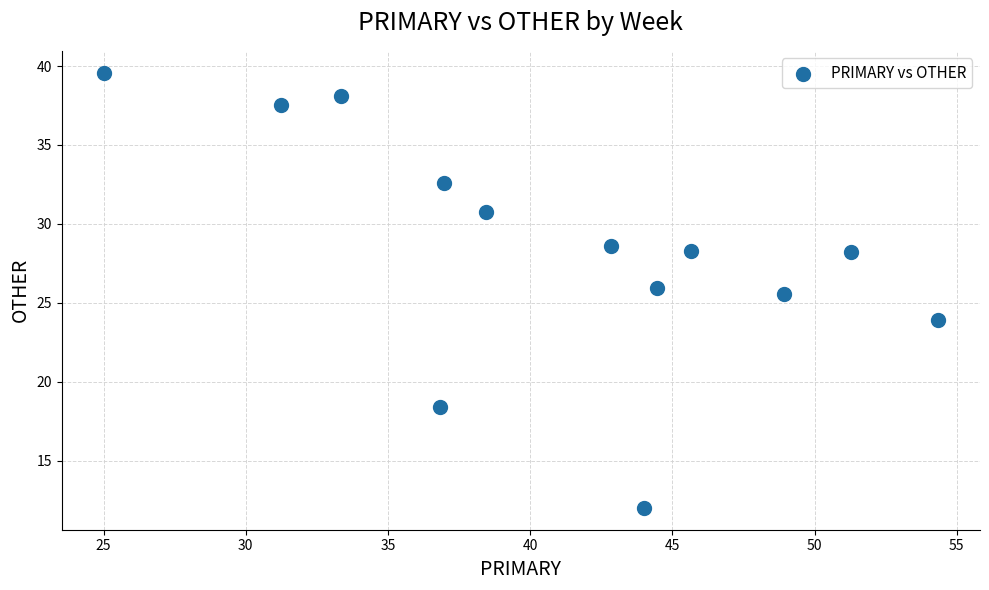

What is the range of Y values (max minus min)?

27.6